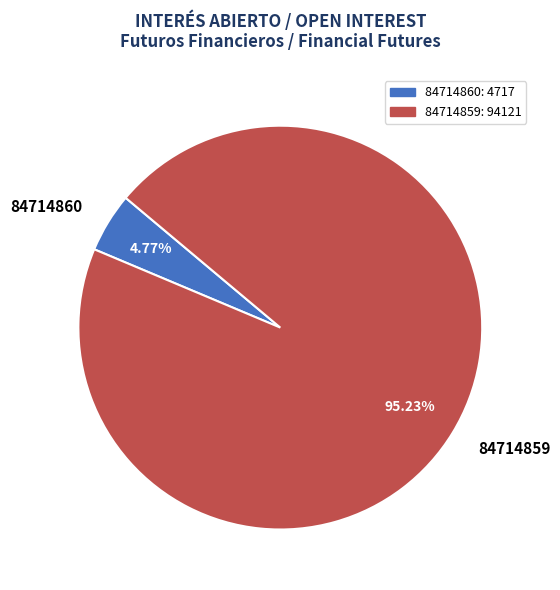

What portion of the pie excludes 84714860?

95.2%